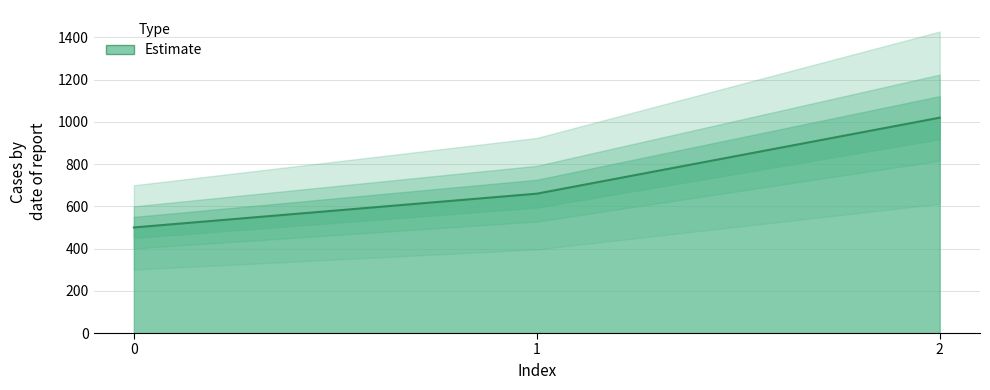

How many lines are shown in the chart?

1